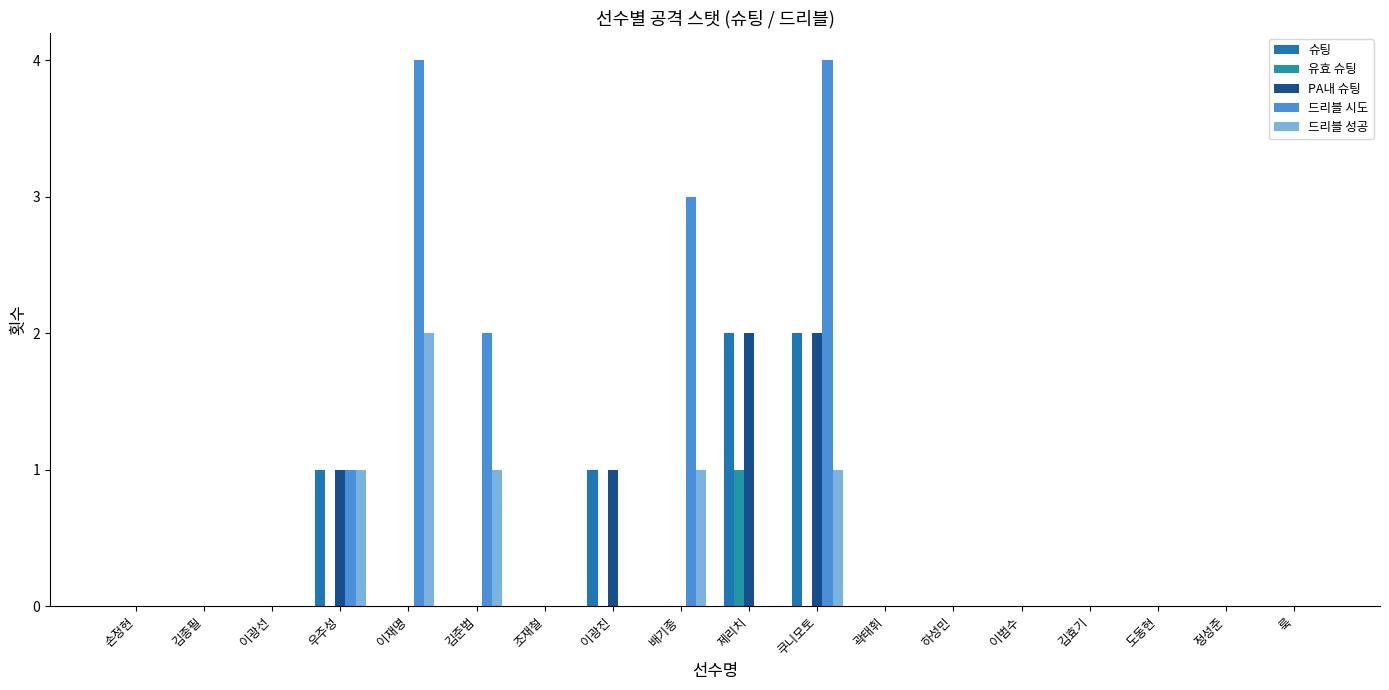

At which category is the sum across all series the highest?

쿠니모토